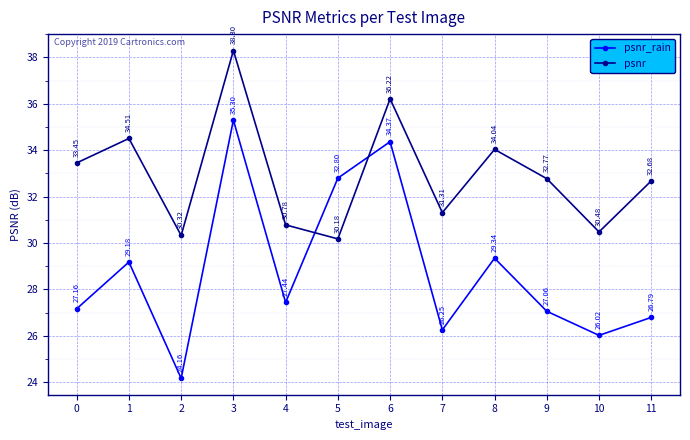

Between which two adjacent categories do psnr and psnr_rain first intersect?

4 and 5